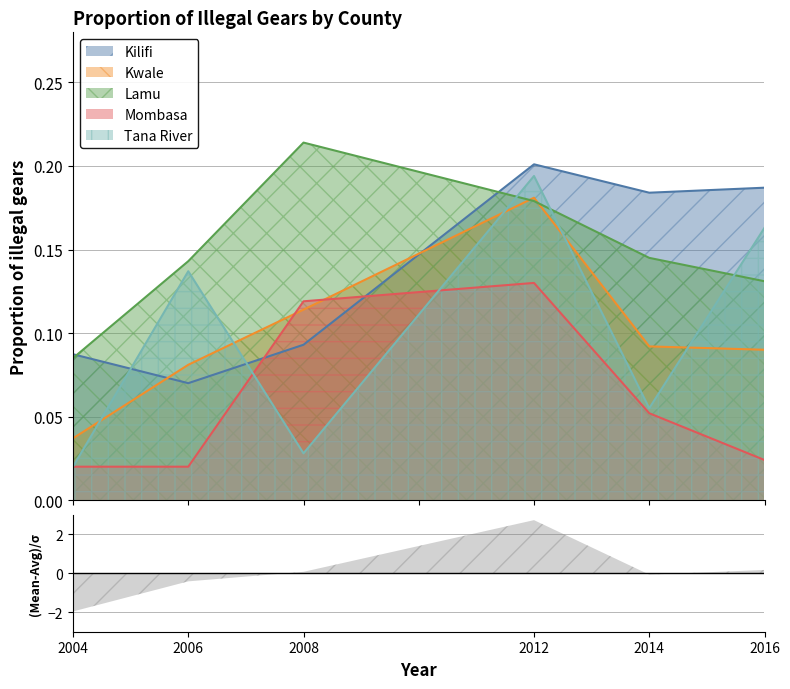

True or false: Kwale has more than 1 interior local peaks.

False